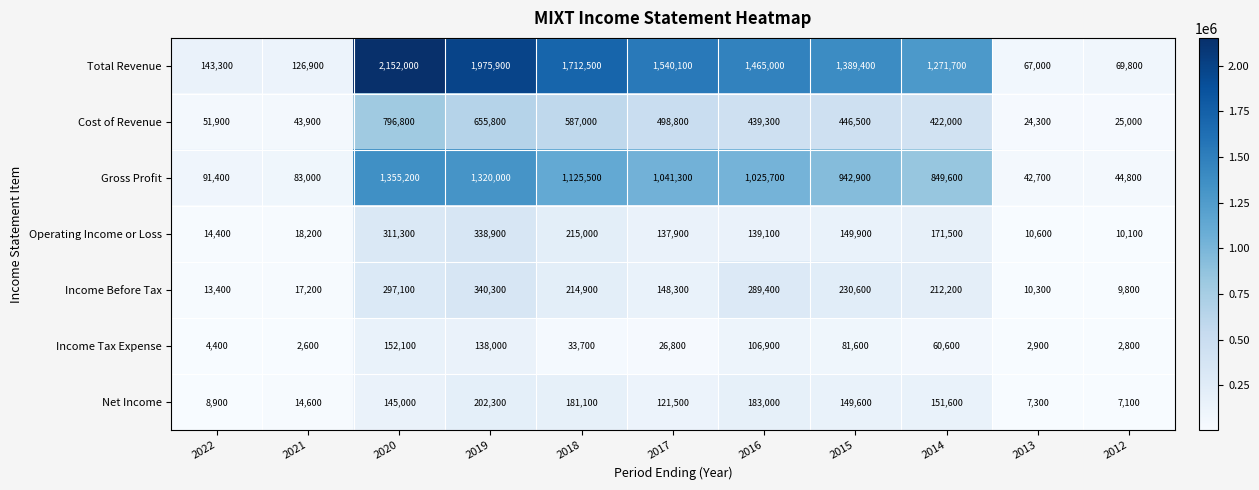

What is the average value of the Gross Profit series?

720191